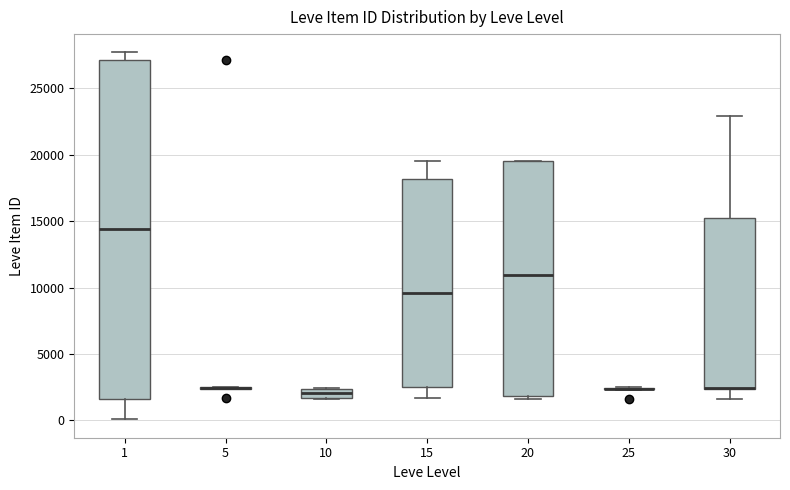

Where does the median line of the box at x = 20 sit on the y-axis? The values are not printed on the chart, so give them approximately, as read against the axis.

11000